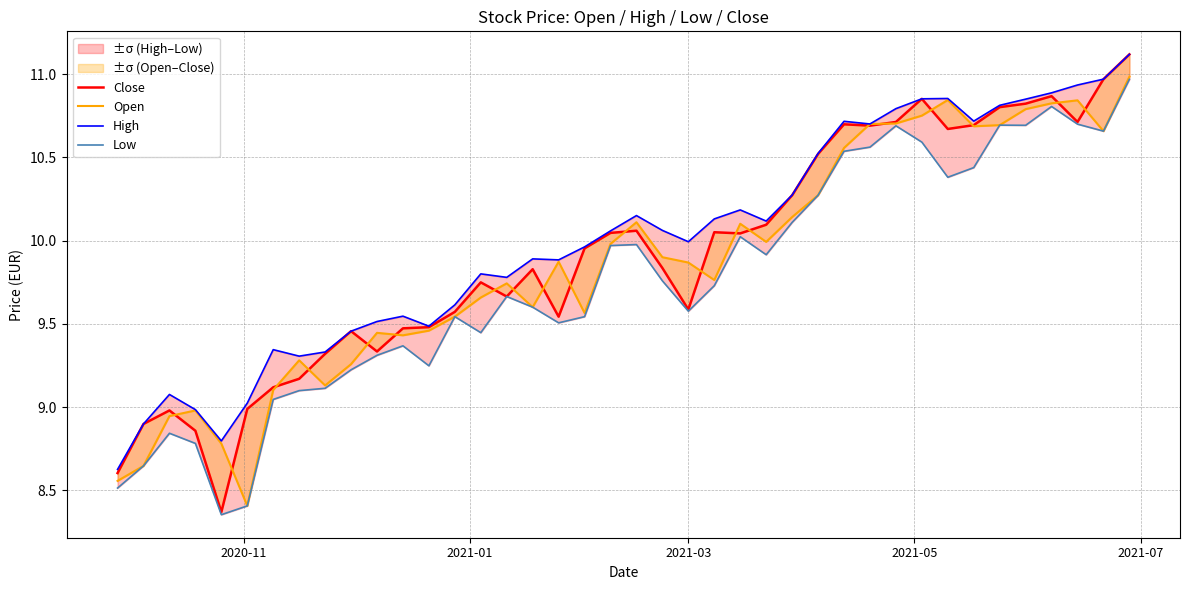

In Low, how many points are lower than both neighbors (excluding endpoints)?

9